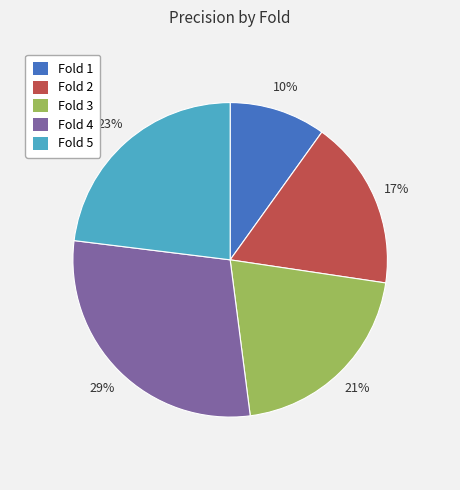

Is it true that Fold 3 is 21% of the pie?

True